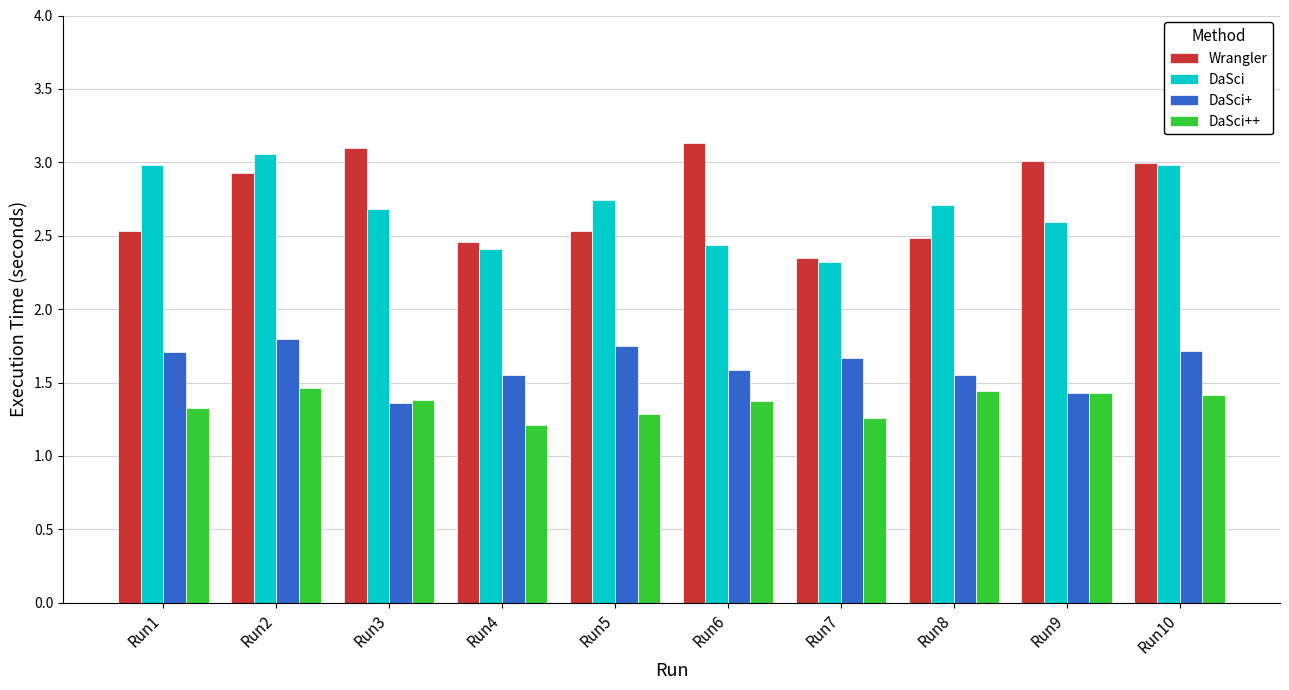

Is it true that DaSci+ equals 2.2 at Run3?

False